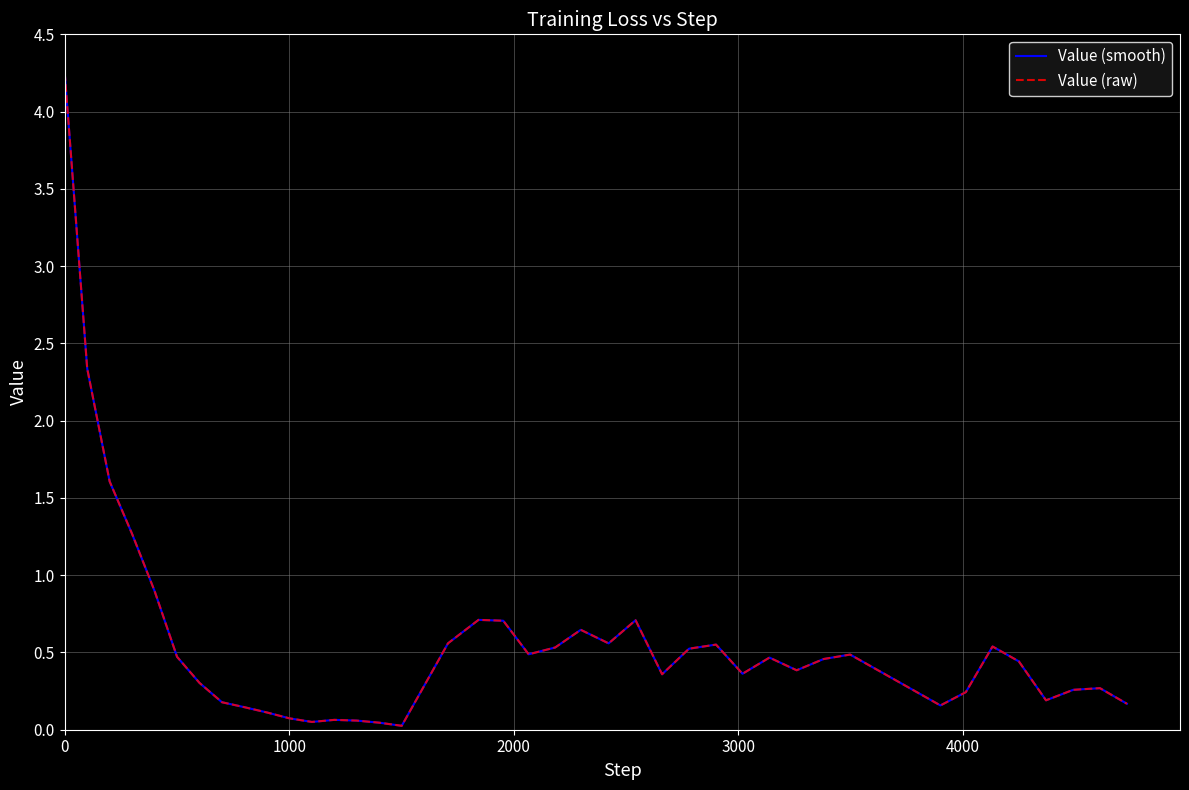

Reading left to right, extract all data points from this chart.

Value (smooth): 4.2	2.3	1.6	1.3	0.9	0.5	0.3	0.2	0.1	0.1	0.1	0.1	0.1	0.1	0.0	0.0	0.6	0.7	0.7	0.5	0.5	0.6	0.6	0.7	0.4	0.5	0.6	0.4	0.5	0.4	0.5	0.5	0.2	0.2	0.5	0.4	0.2	0.3	0.3	0.2
Value (raw): 4.2	2.3	1.6	1.3	0.9	0.5	0.3	0.2	0.1	0.1	0.1	0.1	0.1	0.1	0.0	0.0	0.6	0.7	0.7	0.5	0.5	0.6	0.6	0.7	0.4	0.5	0.6	0.4	0.5	0.4	0.5	0.5	0.2	0.2	0.5	0.4	0.2	0.3	0.3	0.2